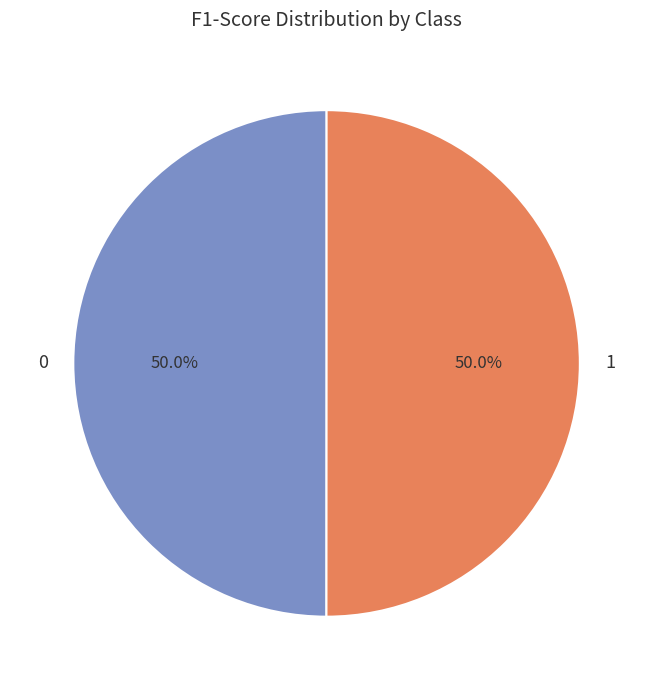

What is the total percentage of 1 and 0?

100.0%